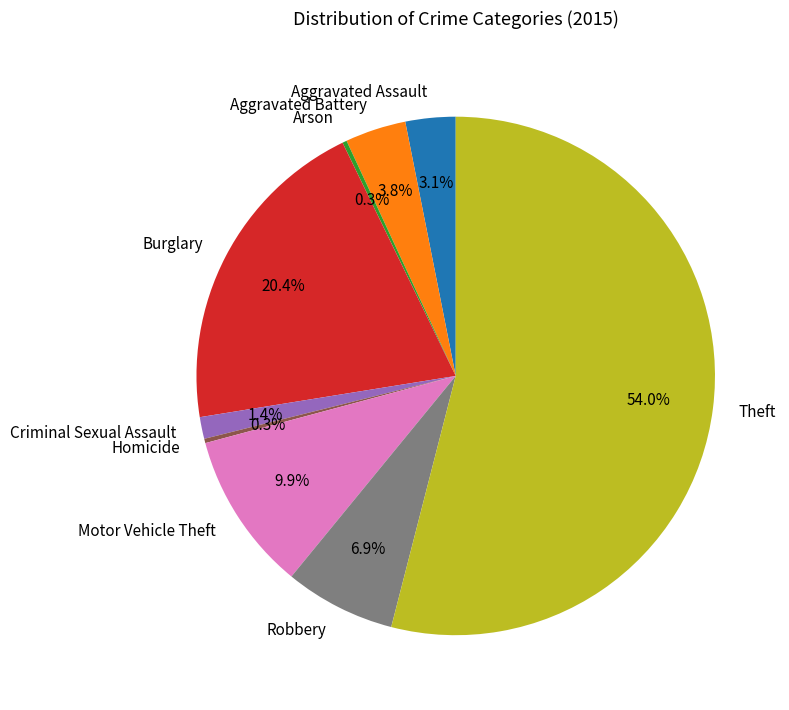

Which slice represents more than half of the pie?

Theft